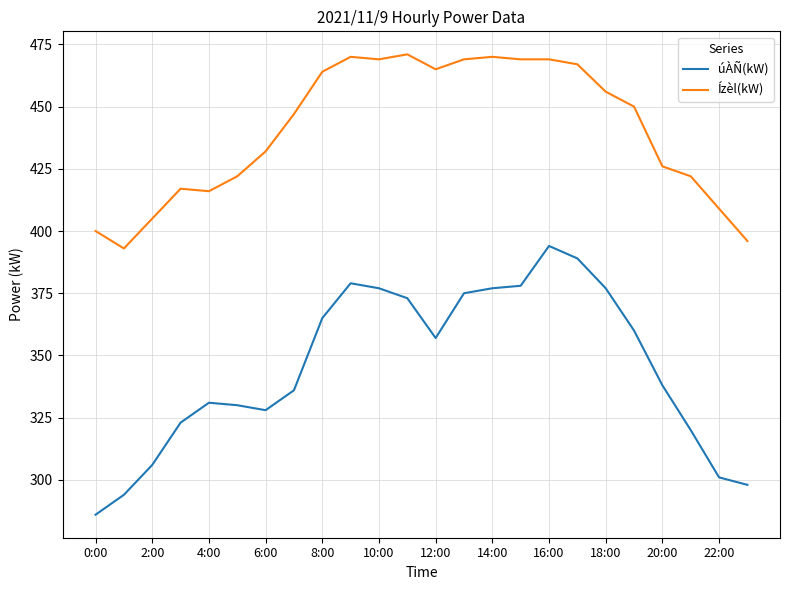

Which series has the widest spread of values?

úÀÑ(kW)